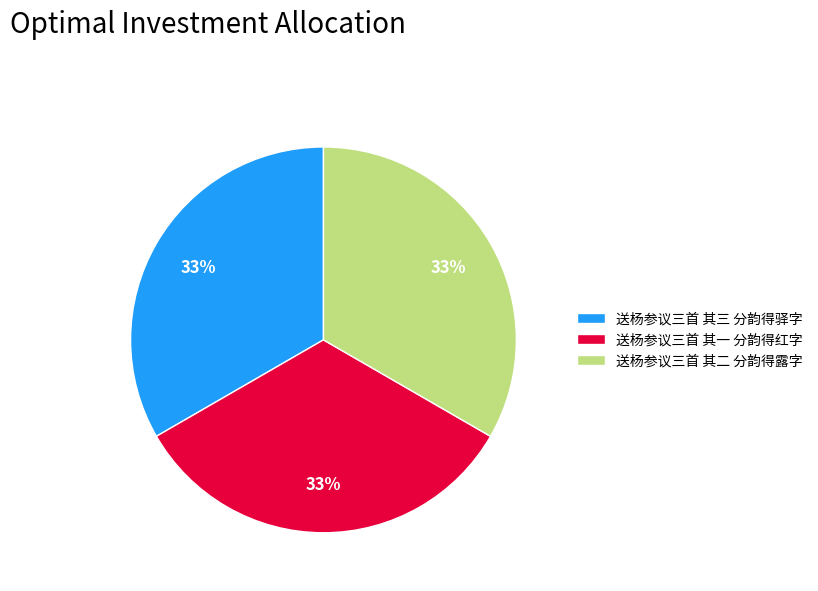

Is there any slice that represents more than half of the pie?

No